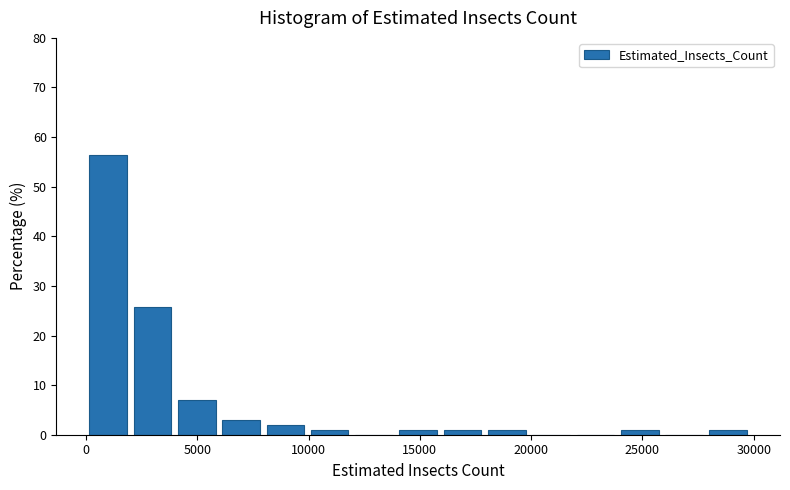

Read against the x-axis, roughly where is the centre of the tallest bar?

1000